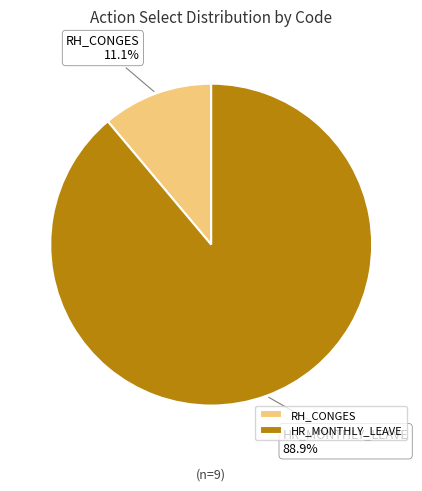

What percentage is the HR_MONTHLY_LEAVE slice, to the nearest percent?

89%